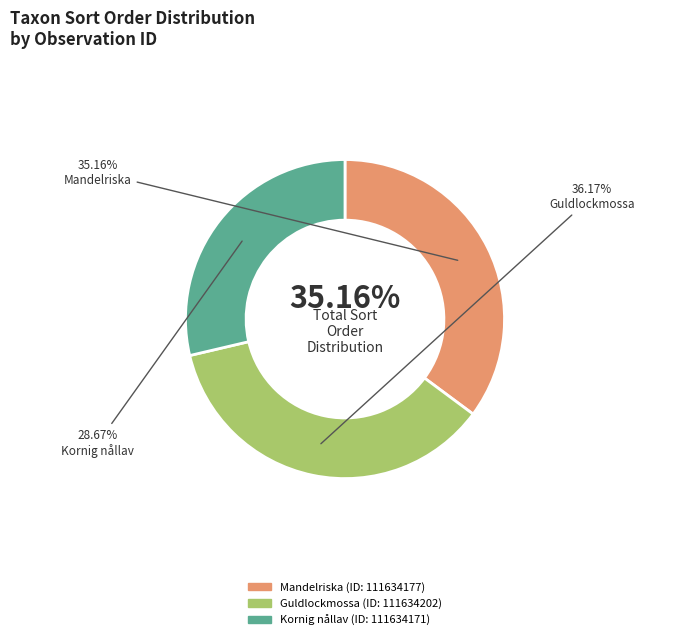

Is there any slice that represents more than half of the pie?

No